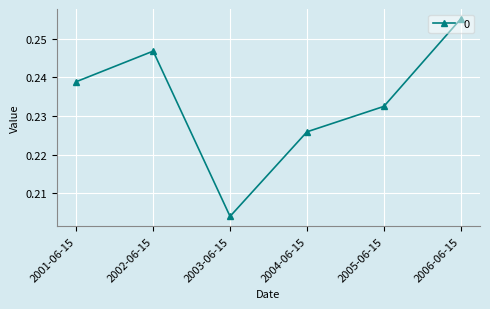

Which label corresponds to the smallest value in the chart?

2003-06-15